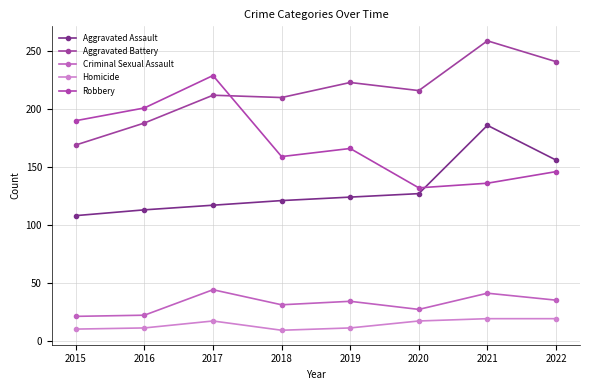

The Aggravated Battery series shows 216 at 2020. True or false?

True